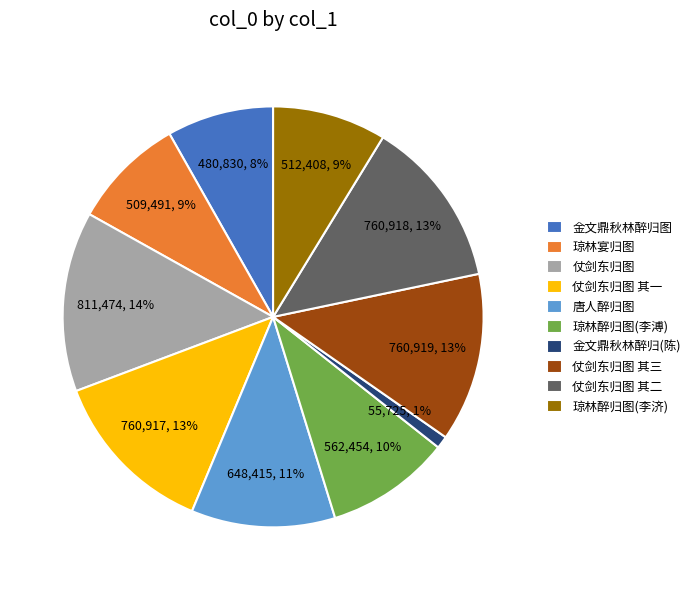

Does 仗剑东归图 其三 account for over 50% of the chart?

No